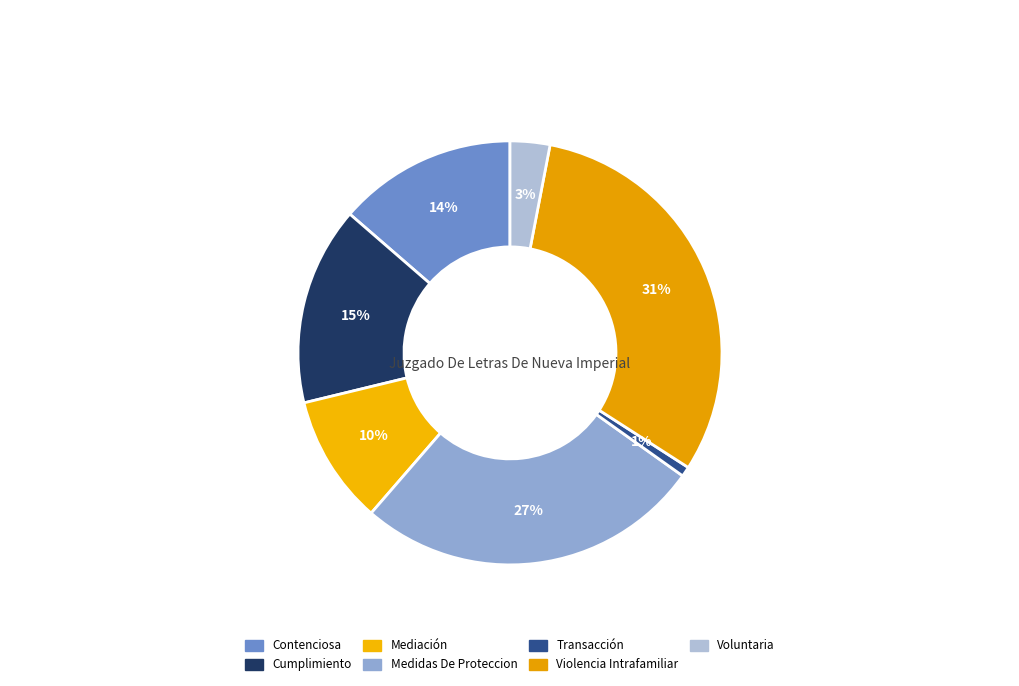

How many segments does this pie chart have?

7